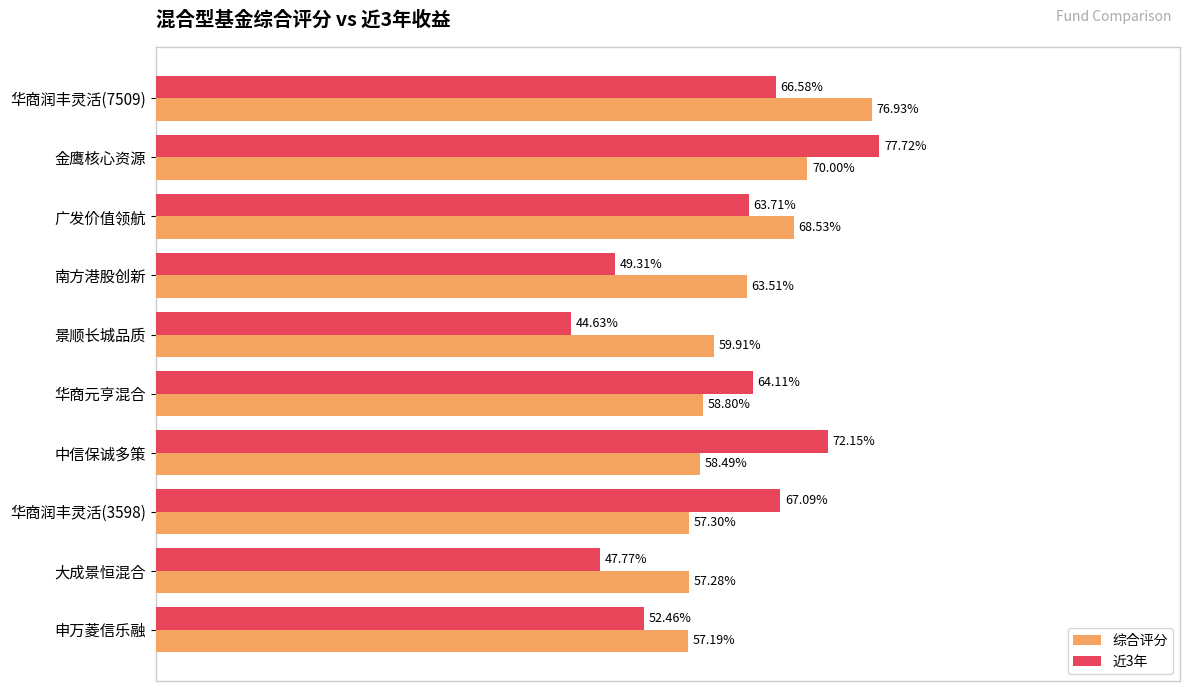

List the series in order of their peak value, highest first.

近3年, 综合评分